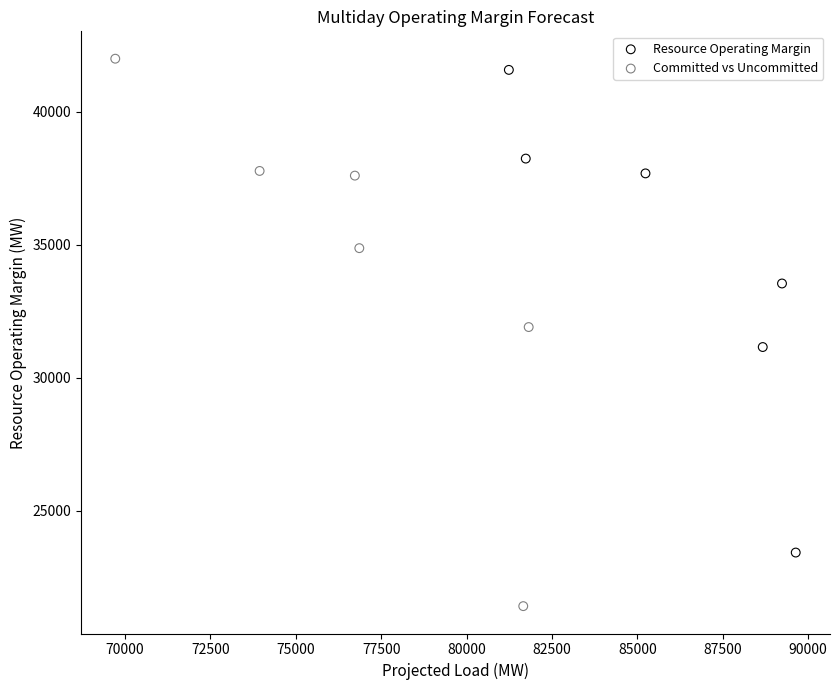

Which series has the widest spread of Y values?

Committed vs Uncommitted